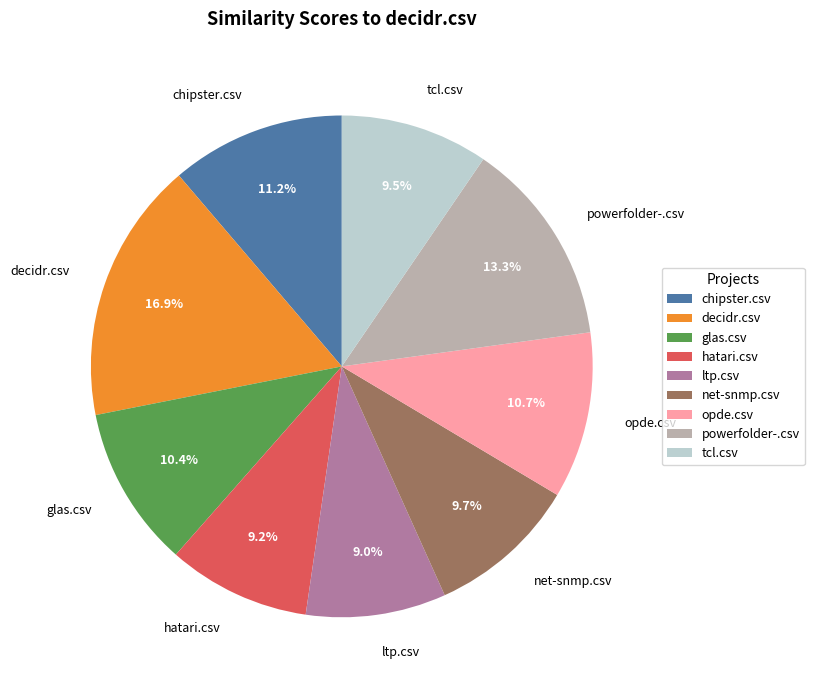

Between net-snmp.csv and glas.csv, which is larger?

glas.csv